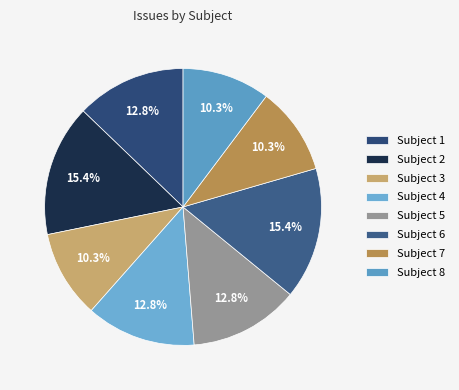

How many segments does this pie chart have?

8